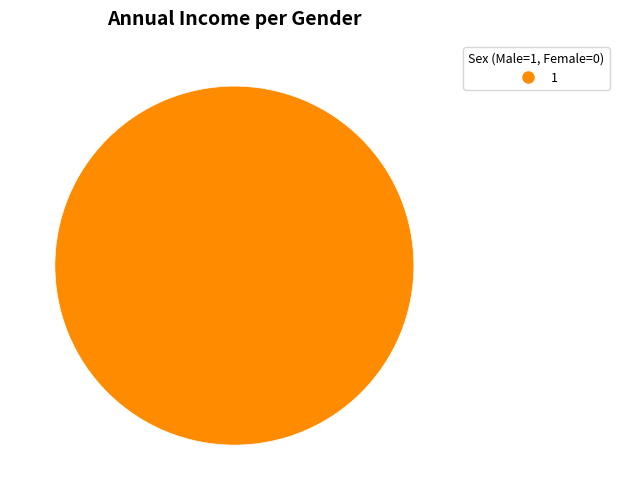

Does 1 account for over 50% of the chart?

Yes